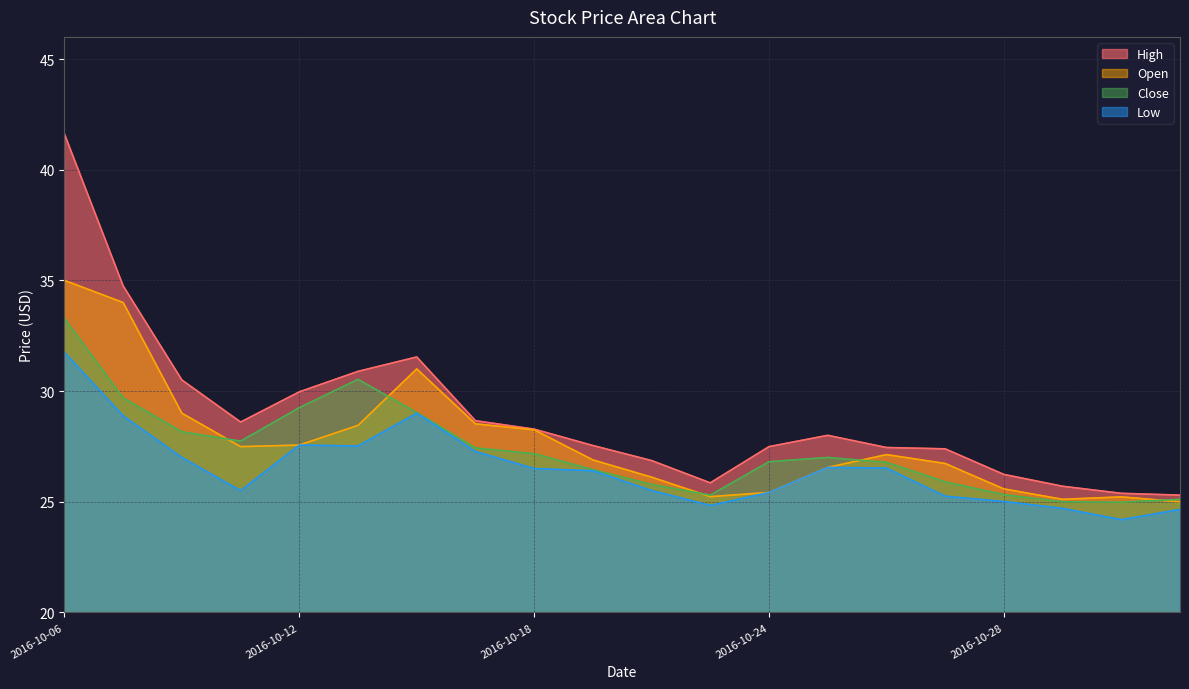

Between 2016-10-25 and 2016-11-02, which series saw the biggest shift?

High